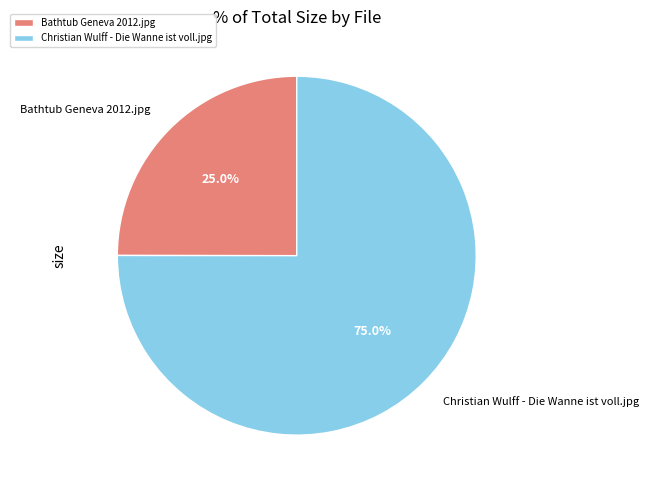

What percentage is the Bathtub Geneva 2012.jpg slice, to the nearest percent?

25%